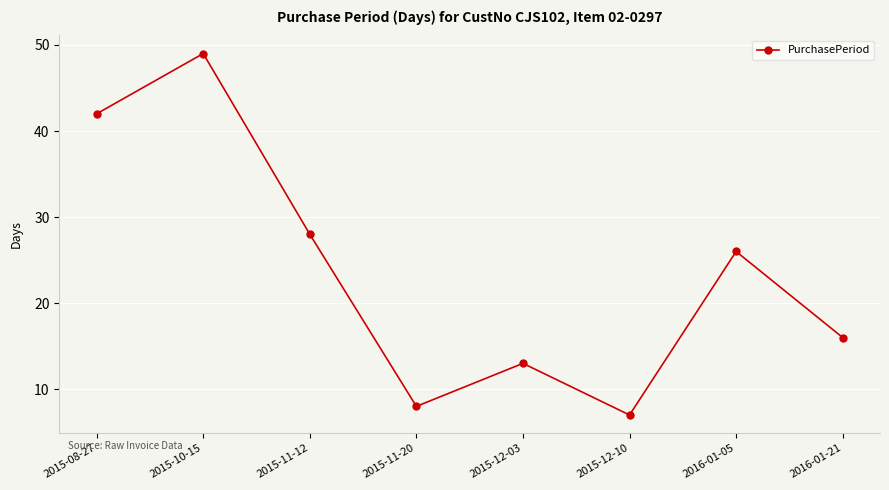

What is the sum of the values at 2015-12-03 and 2015-12-10?

20